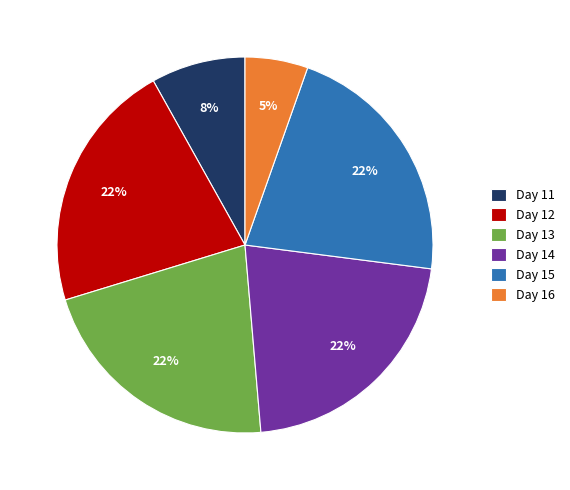

What percentage is the Day 14 slice, to the nearest percent?

22%